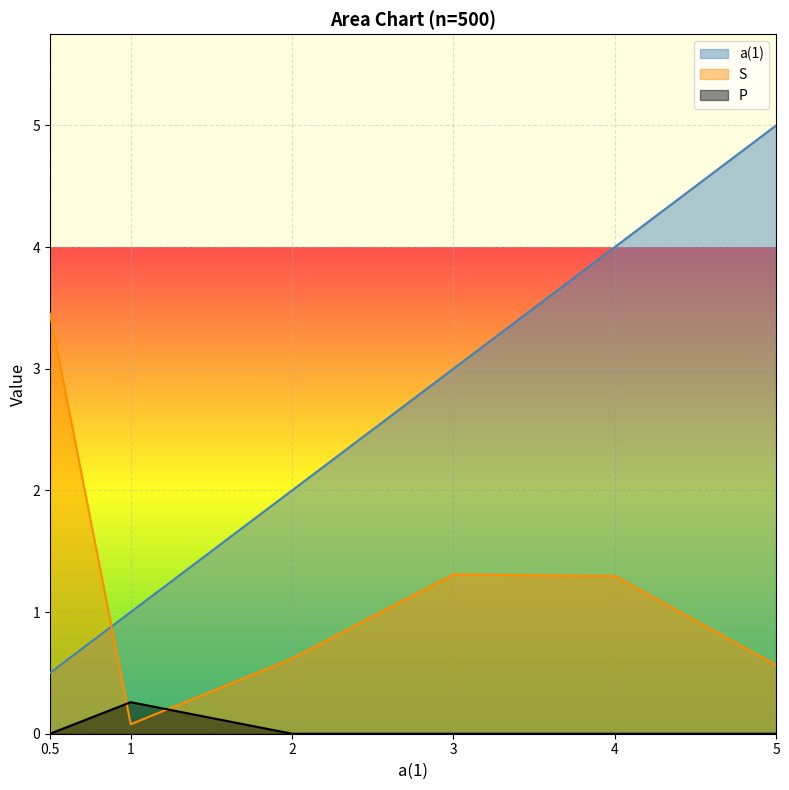

Reading right to left, list all the values displayed in this chart.

a(1): 5=5.0	4=4.0	3=3.0	2=2.0	1=1.0	0.5=0.5
S: 5=0.6	4=1.3	3=1.3	2=0.6	1=0.1	0.5=3.5
P: 5=0.0	4=0.0	3=0.0	2=0.0	1=0.3	0.5=0.0